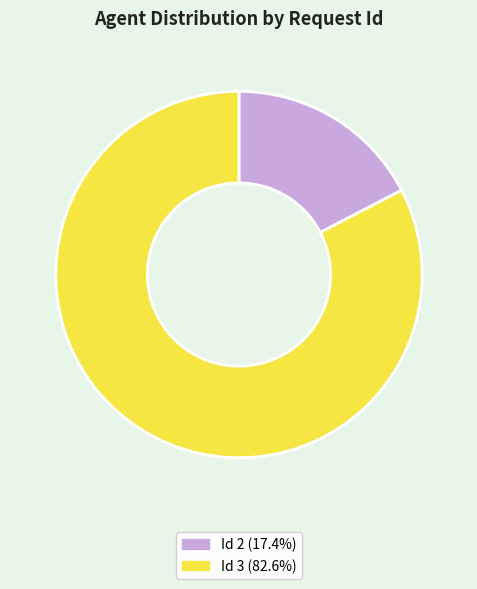

Count the number of slices in the pie.

2